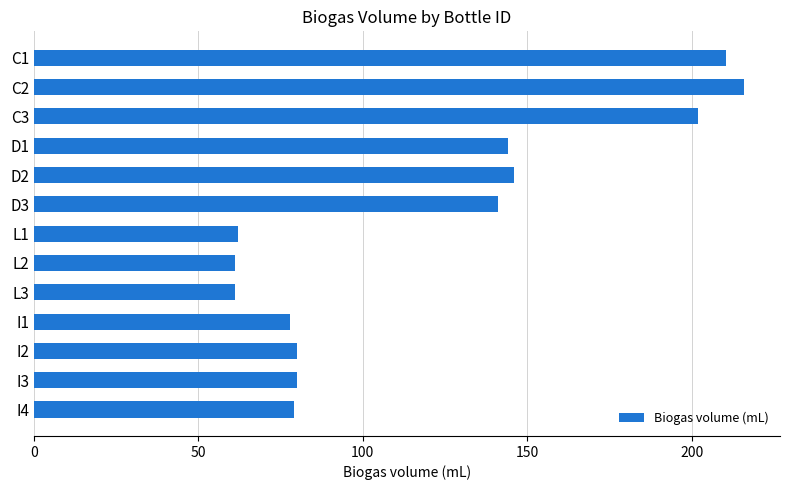

Are the bars grouped side by side (vs. stacked)?

No